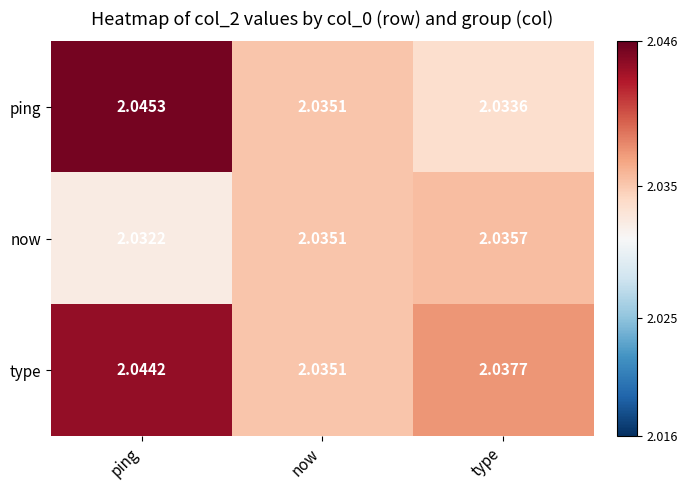

At which category is the sum across all series the highest?

ping